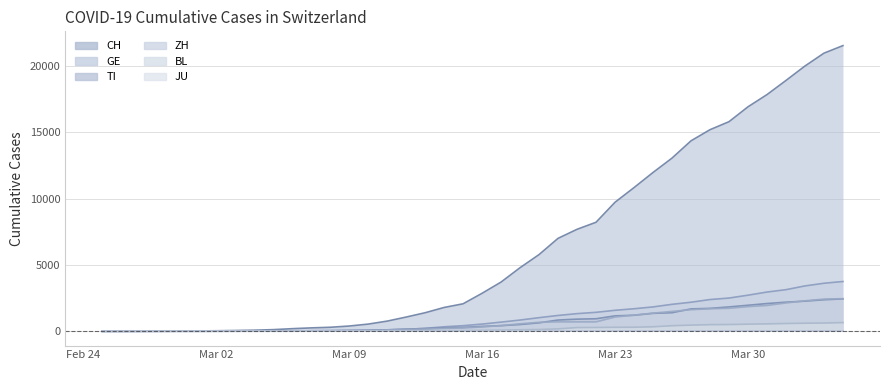

Which series has the largest range (max minus min)?

CH